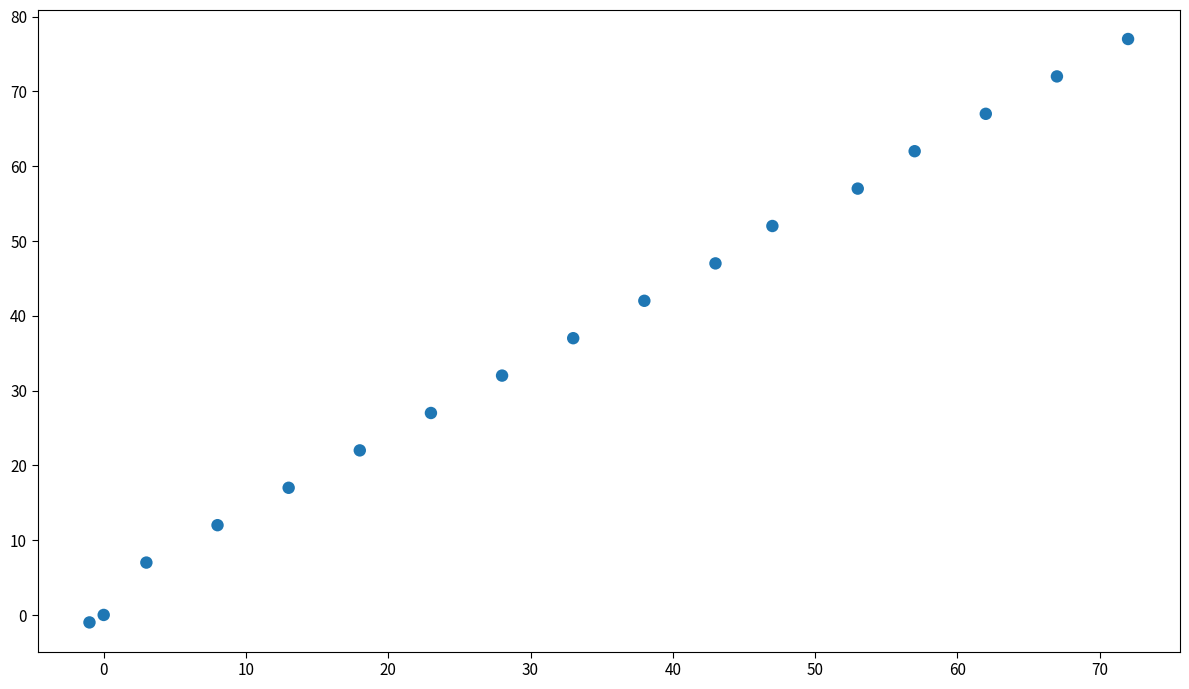

What Y value in the scatter plot is closest to 38?

37